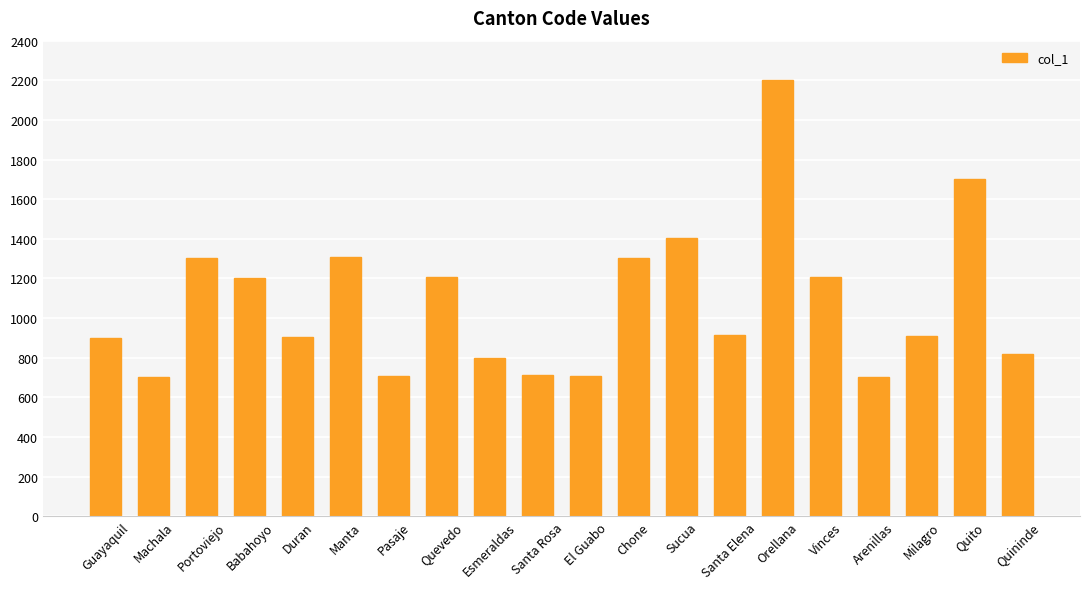

What is the difference between the second highest and minimum values?

1000